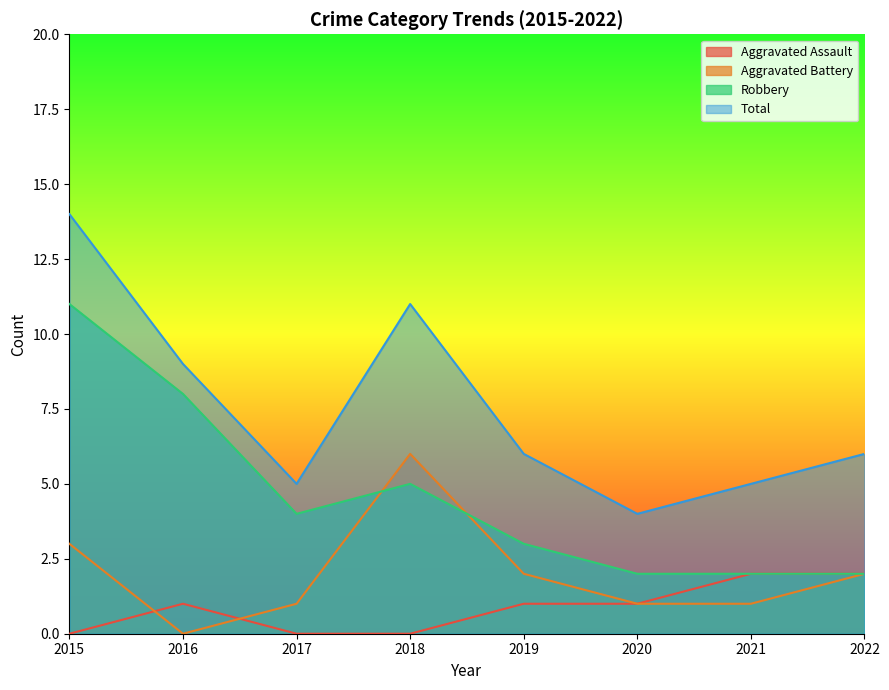

How many lines are shown in the chart?

4